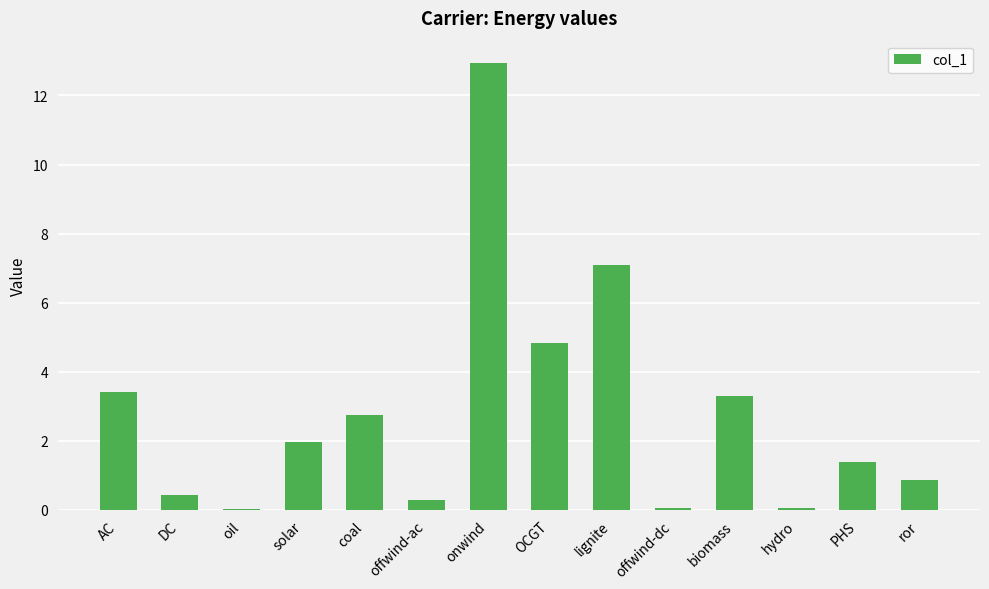

What is the sum of all values?

39.4